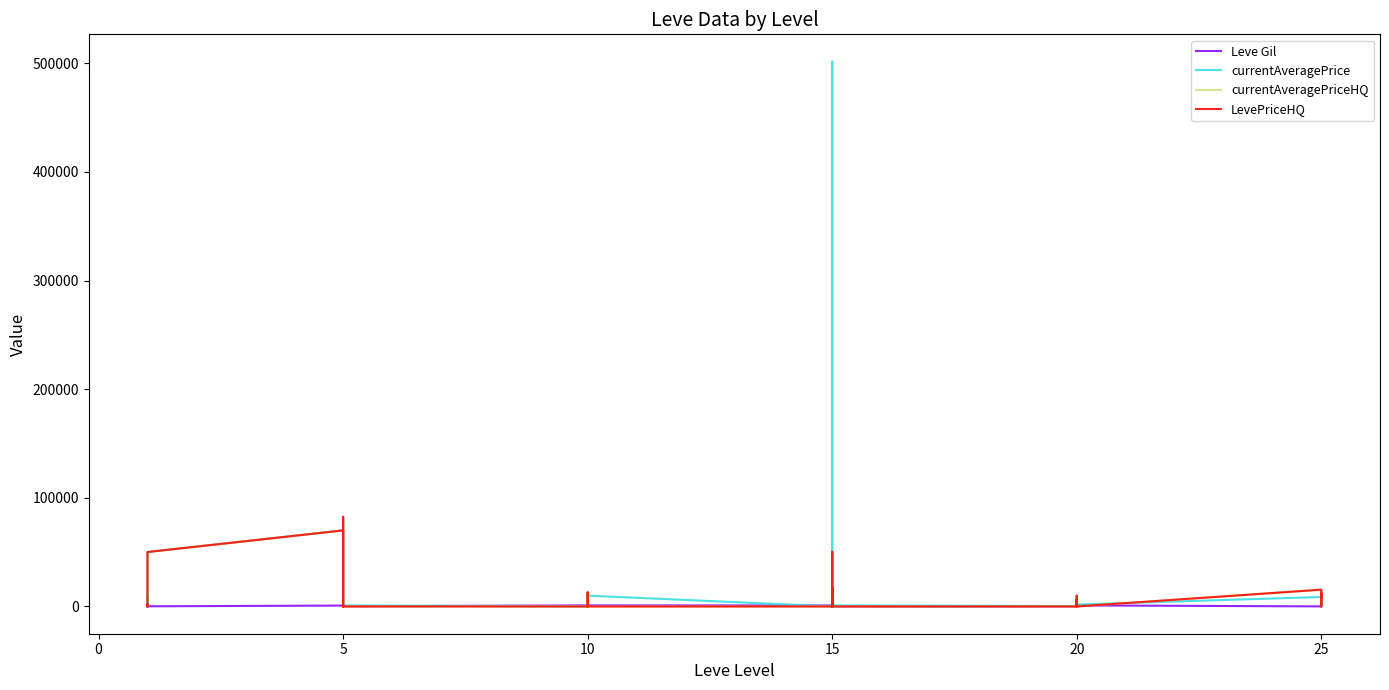

Rank the series by their maximum value, from highest to lowest.

currentAveragePrice, currentAveragePriceHQ, LevePriceHQ, Leve Gil